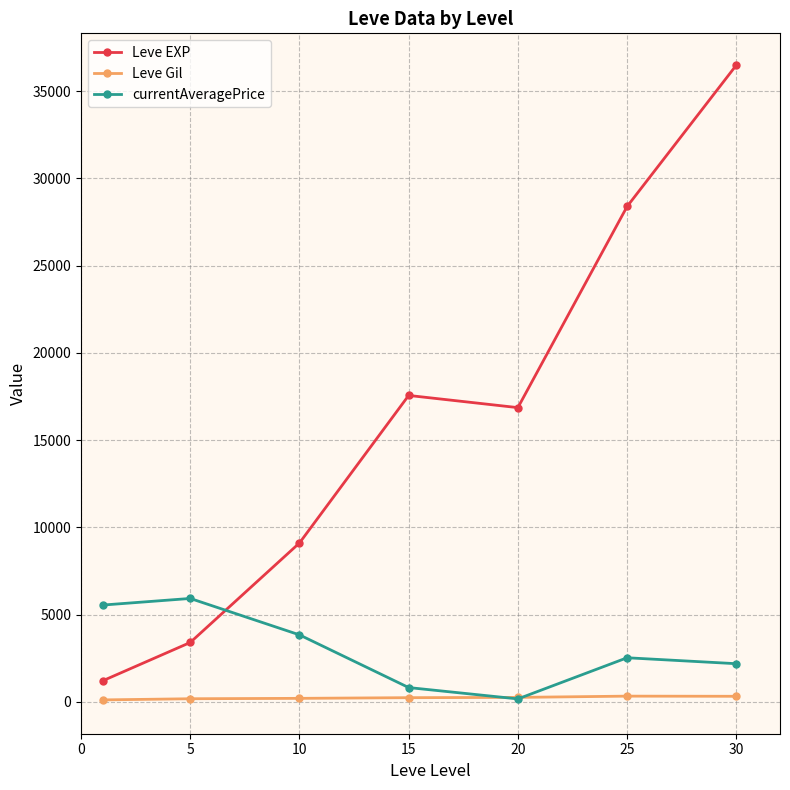

At how many categories does at least one series exceed 32004?

1